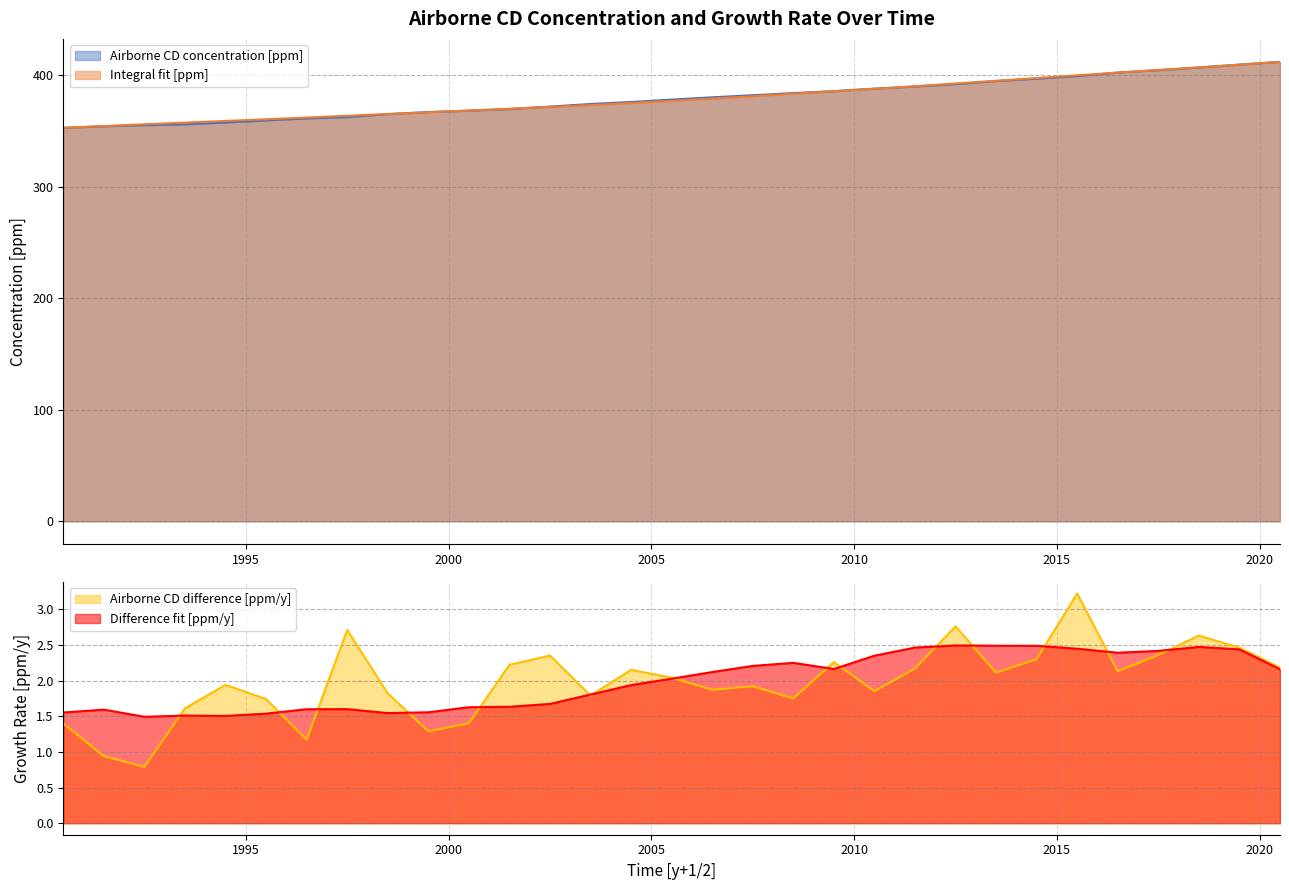

What position from the left is 1990.5?

1